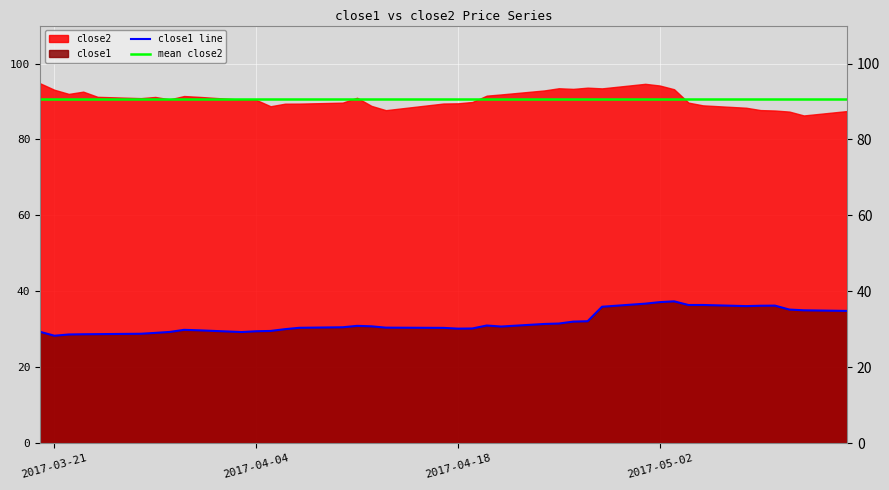

How many lines are shown in the chart?

1